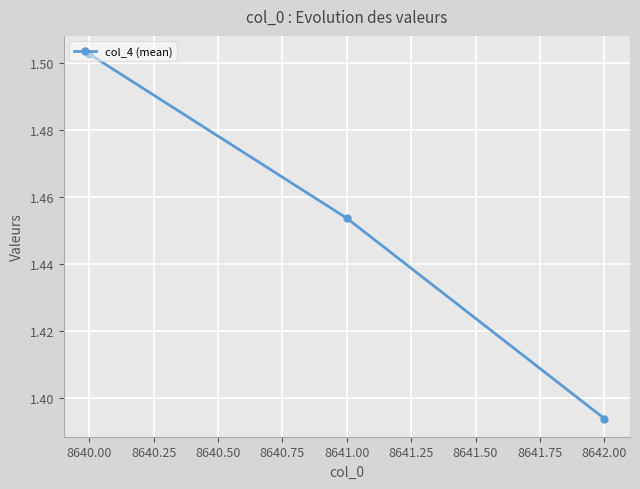

Which label corresponds to the smallest value in the chart?

8642.00